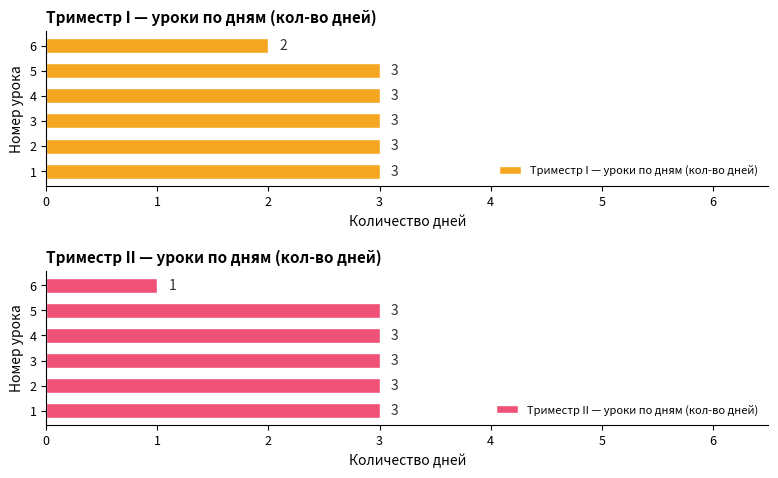

What are all the series names shown in the legend?

Триместр I — уроки по дням (кол-во дней), Триместр II — уроки по дням (кол-во дней)